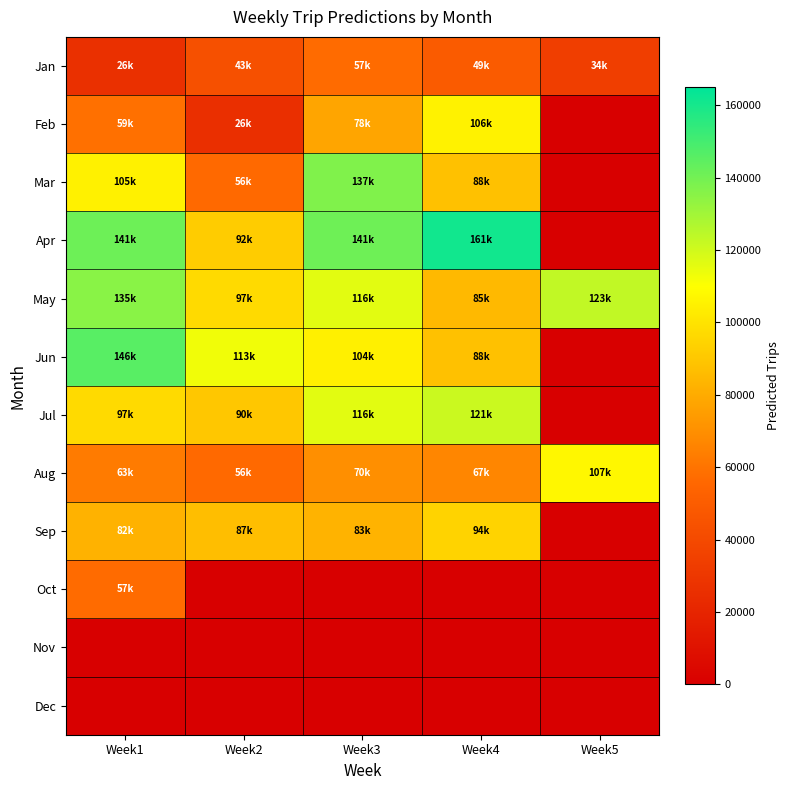

What is the difference between the highest and lowest values at Week5?

123157.5